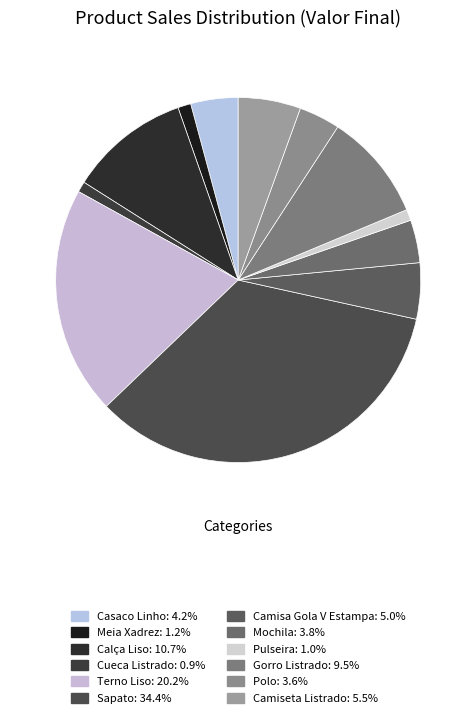

How many slices are in this pie chart?

12